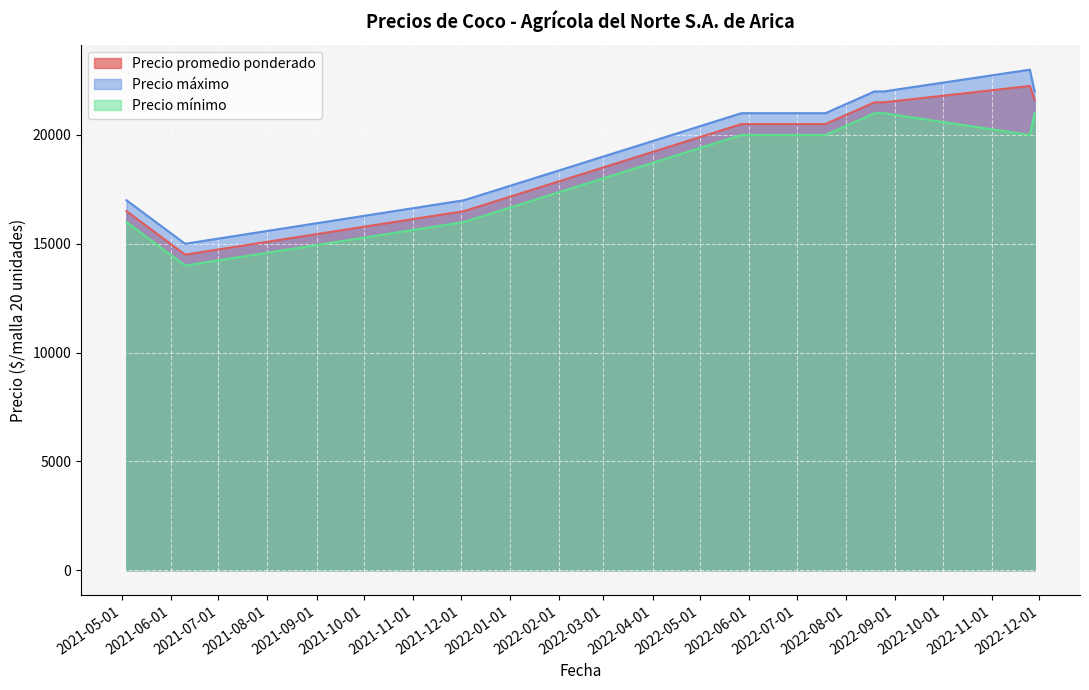

Reading right to left, transcribe all the data shown in this chart.

Precio promedio ponderado: 21625	22250	21500	21500	20500	20500	16500	14500	16500
Precio máximo: 22000	23000	22000	22000	21000	21000	17000	15000	17000
Precio mínimo: 21000	20000	21000	21000	20000	20000	16000	14000	16000